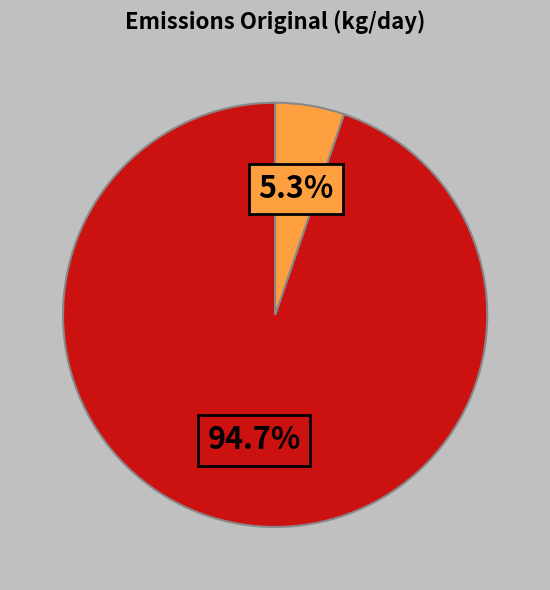

Is there any slice that represents more than half of the pie?

Yes